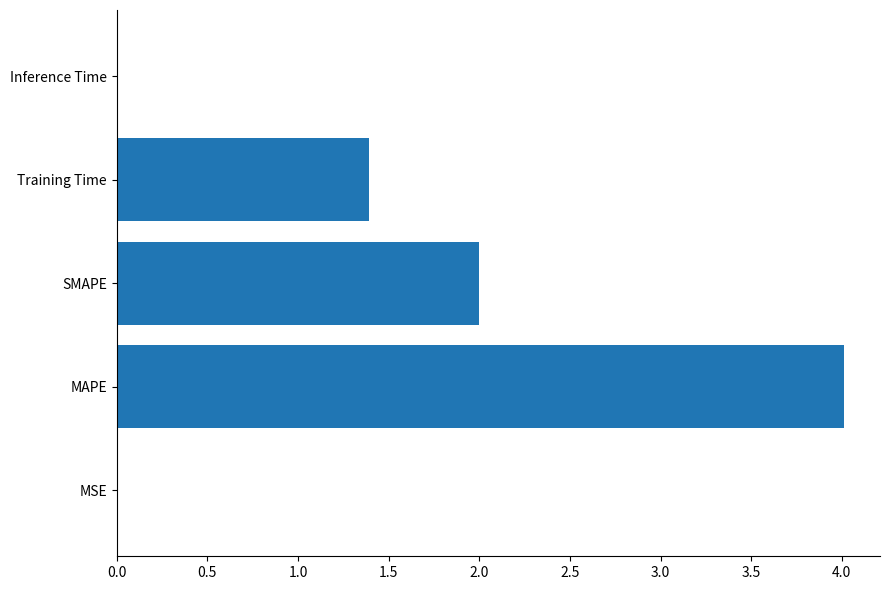

The value at SMAPE is 2.0. True or false?

True